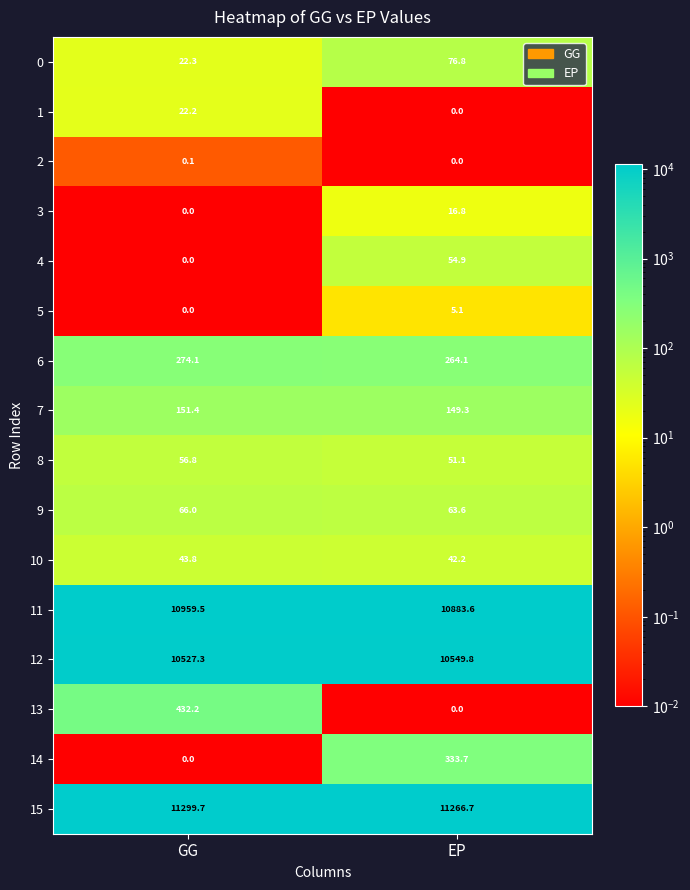

What is the minimum value for 7?

149.3